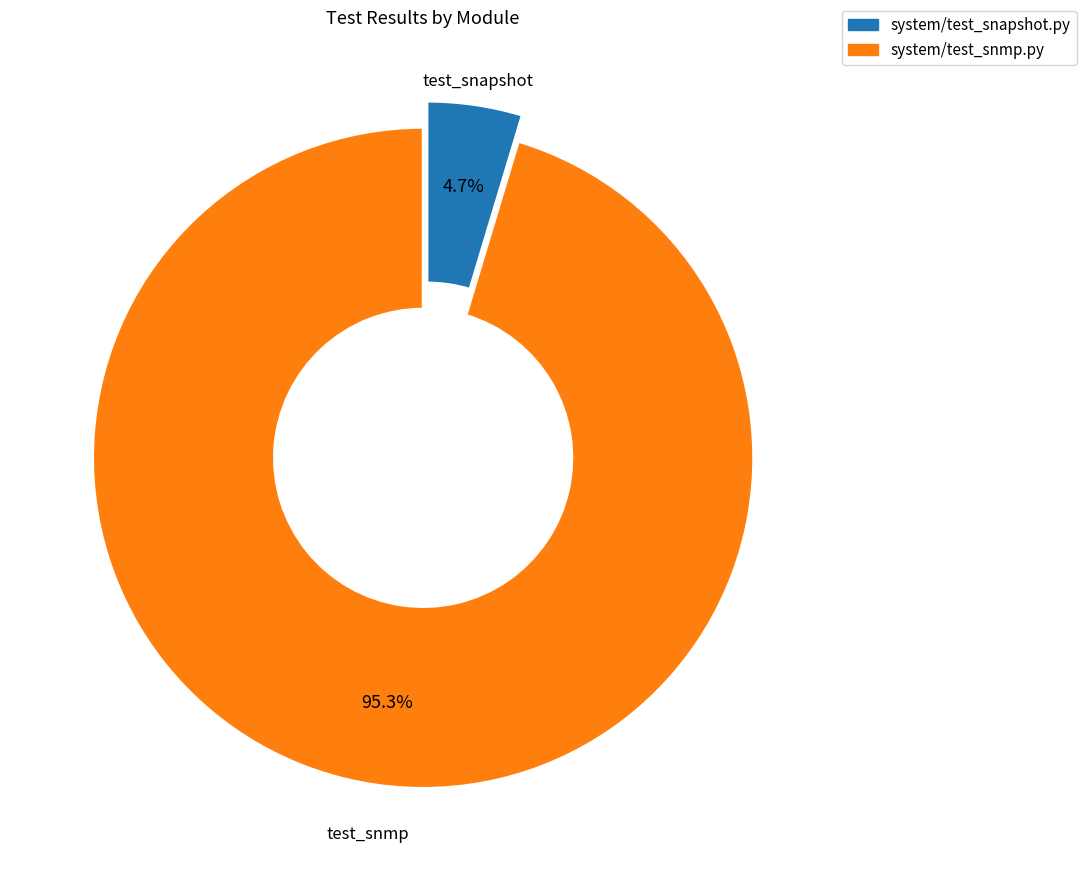

What is the smallest slice in the pie chart?

system/test_snapshot.py